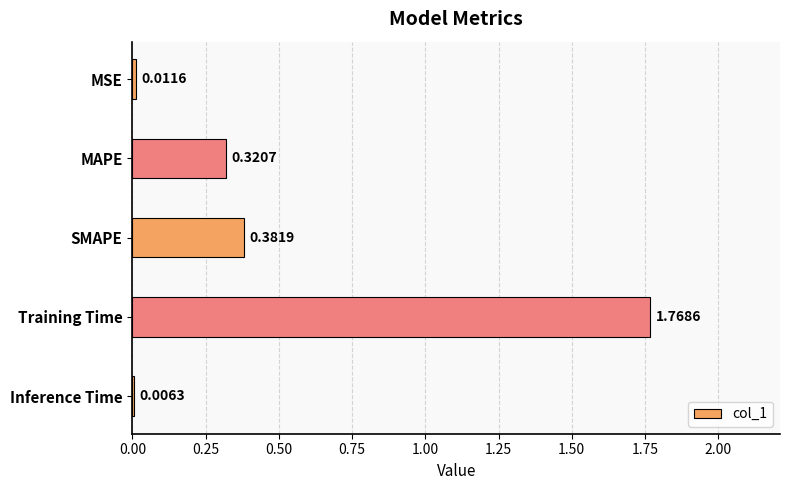

Which label corresponds to the largest value in the chart?

Training Time